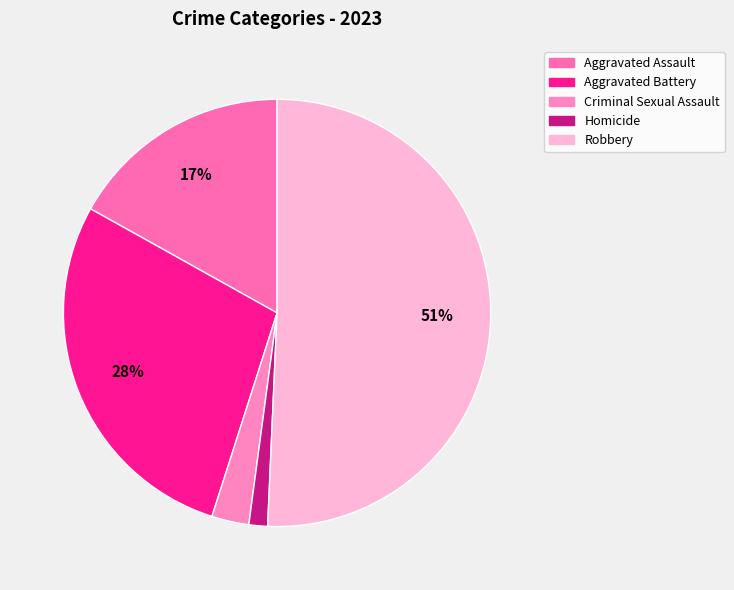

To the nearest percent, what percentage of the pie is Aggravated Assault?

17%